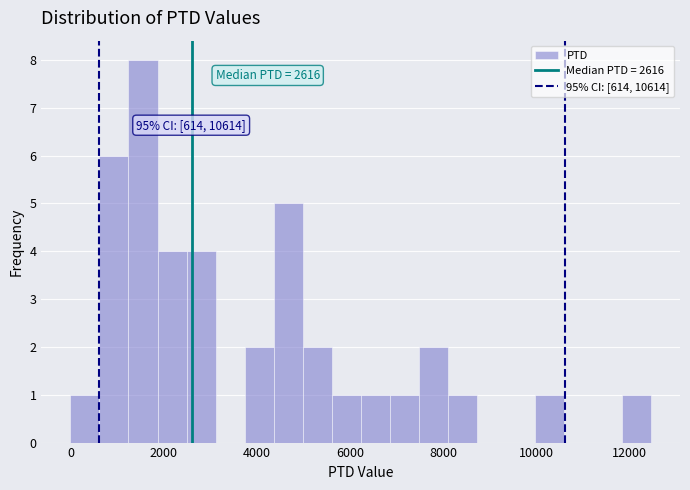

Read against the x-axis, roughly where is the centre of the tallest bar?

1600